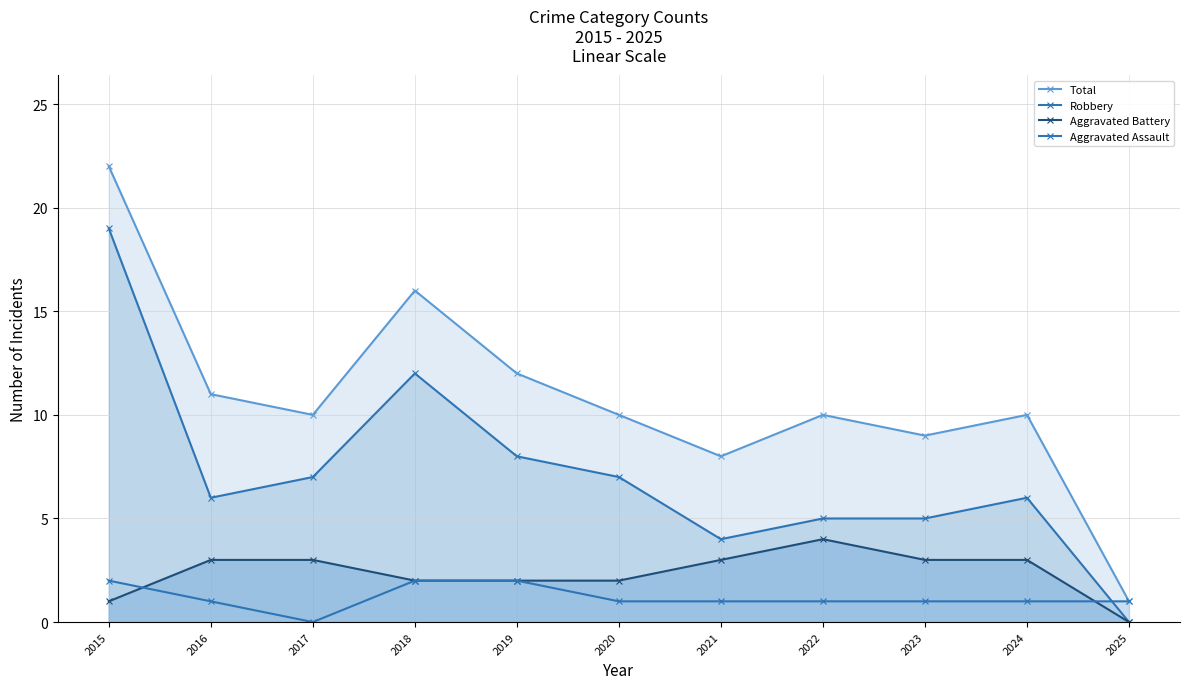

What is the value of the Aggravated Assault point at the 5th from the left?

2